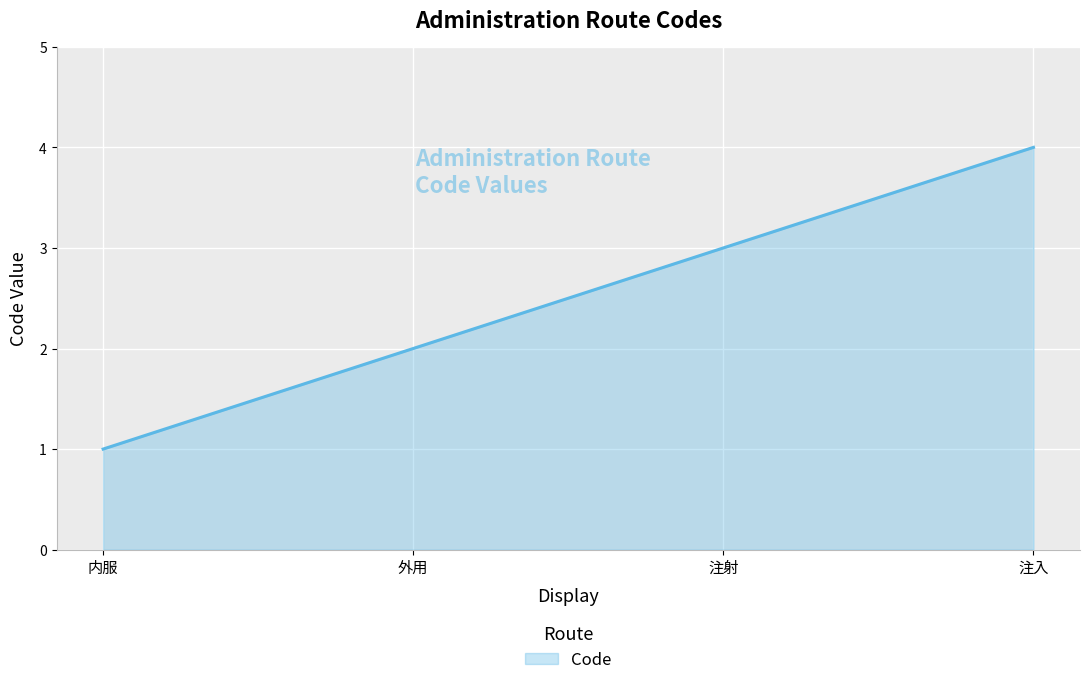

What position from the right is 注入?

1